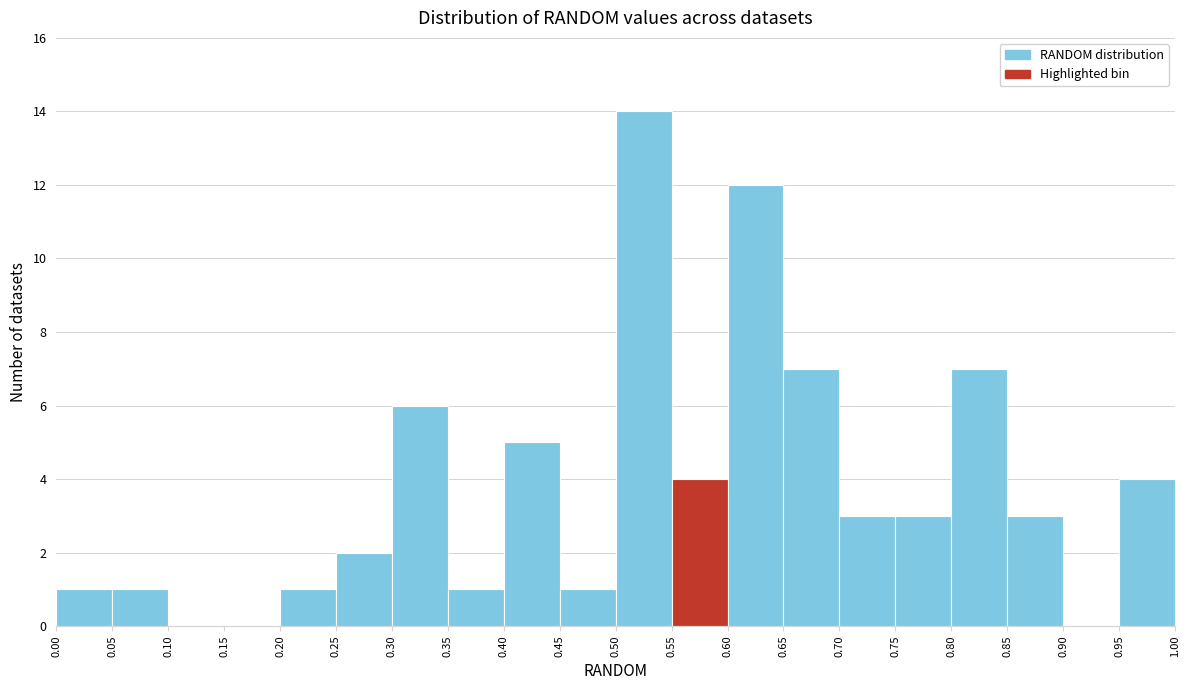

Over which range of the x-axis is the bar tallest?

0.50 to 0.55